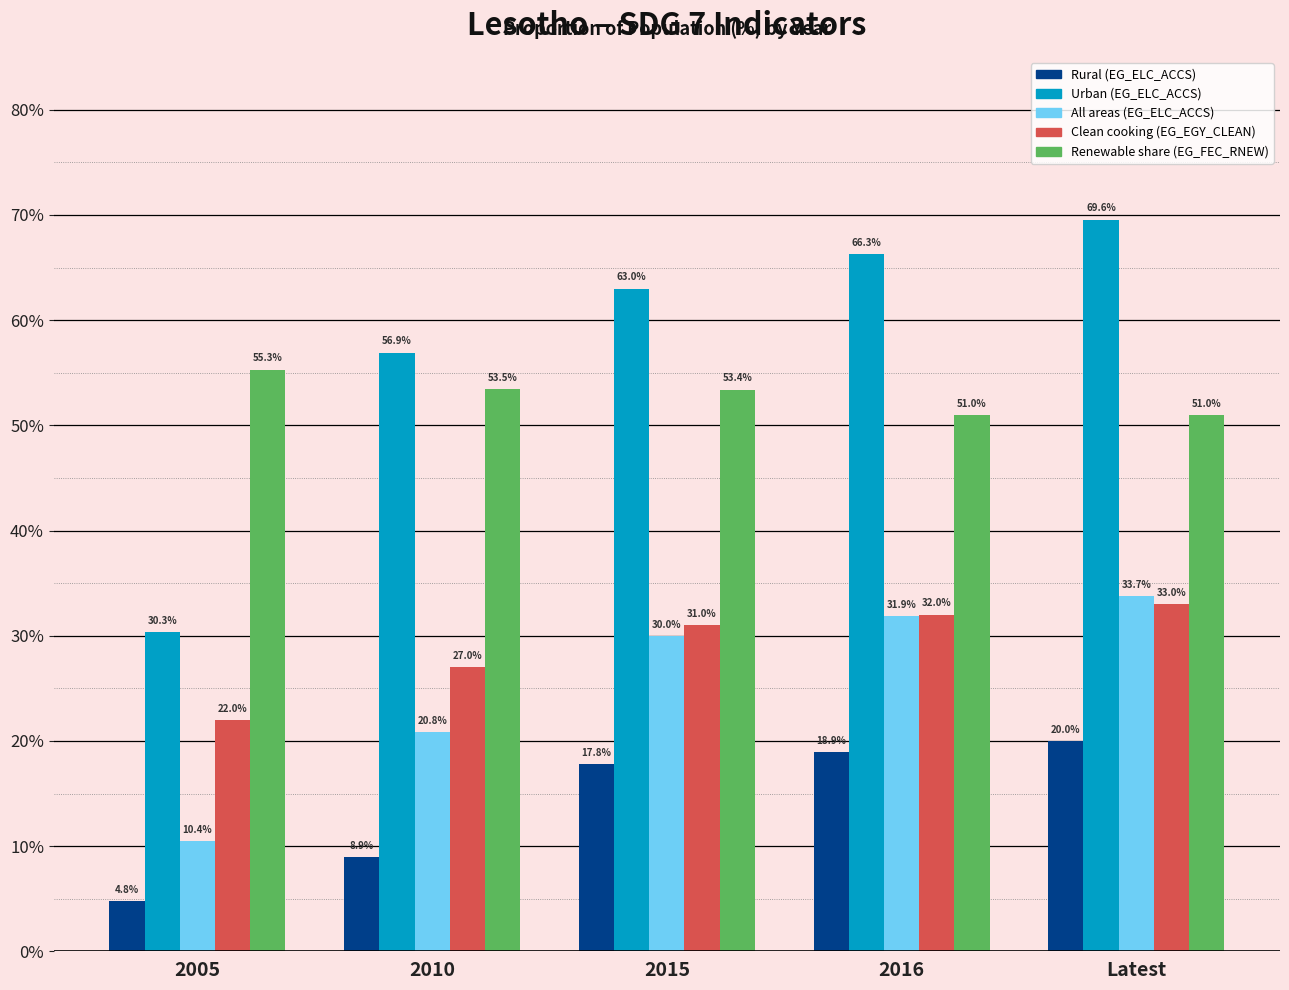

Rank the categories by Rural (EG_ELC_ACCS) value from lowest to highest.

2005, 2010, 2015, 2016, Latest